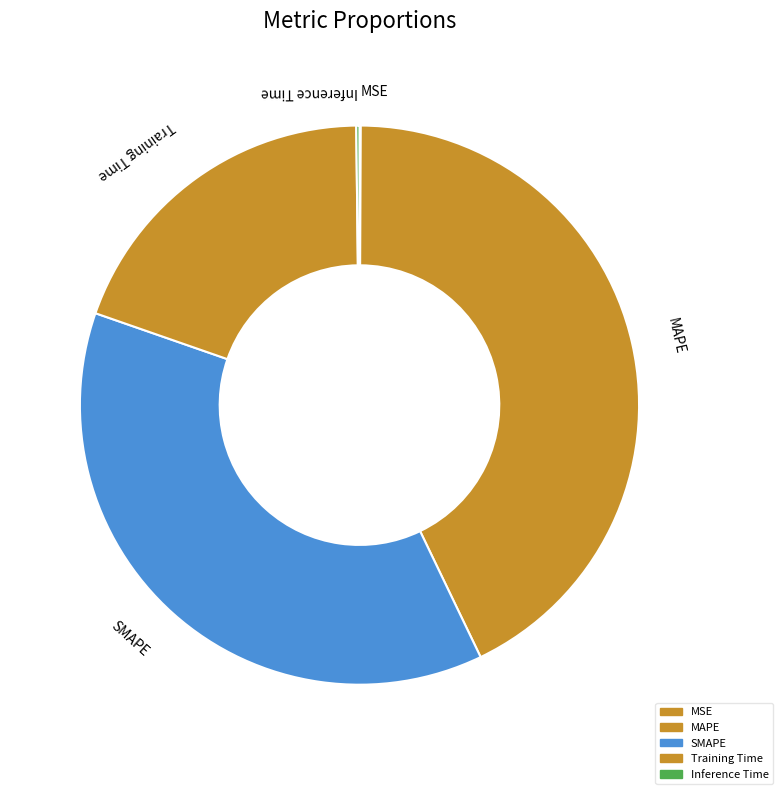

Which category has the biggest portion of the pie?

MAPE